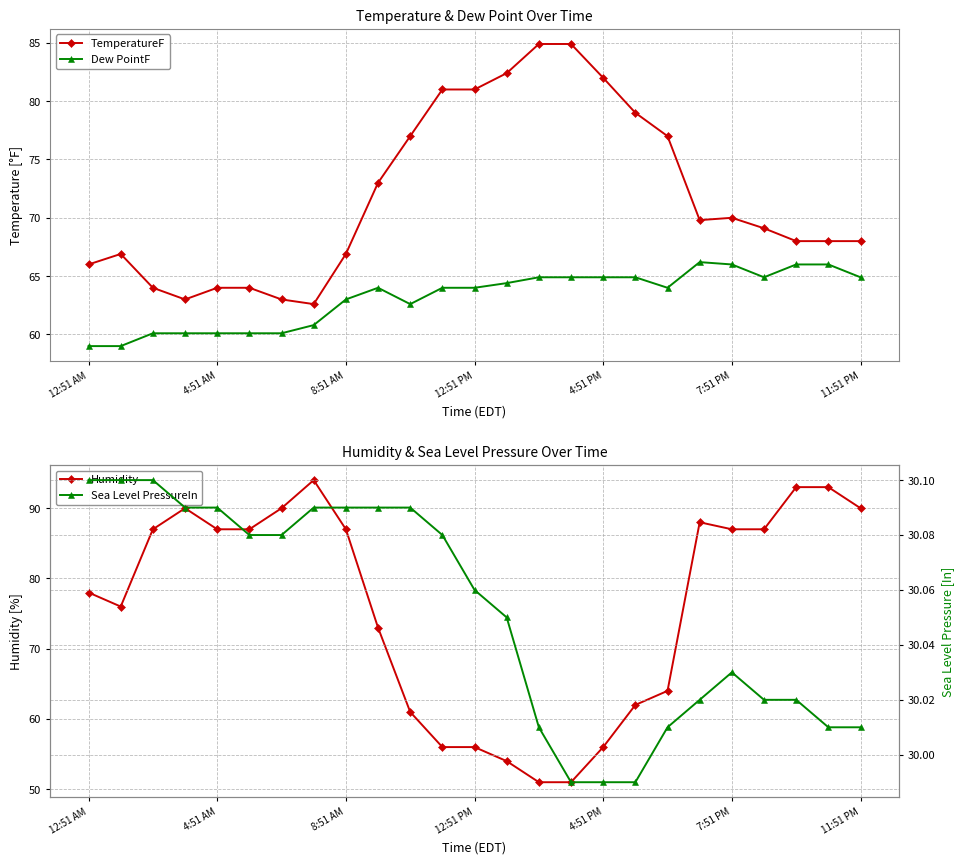

True or false: TemperatureF and Dew PointF cross at least once.

False